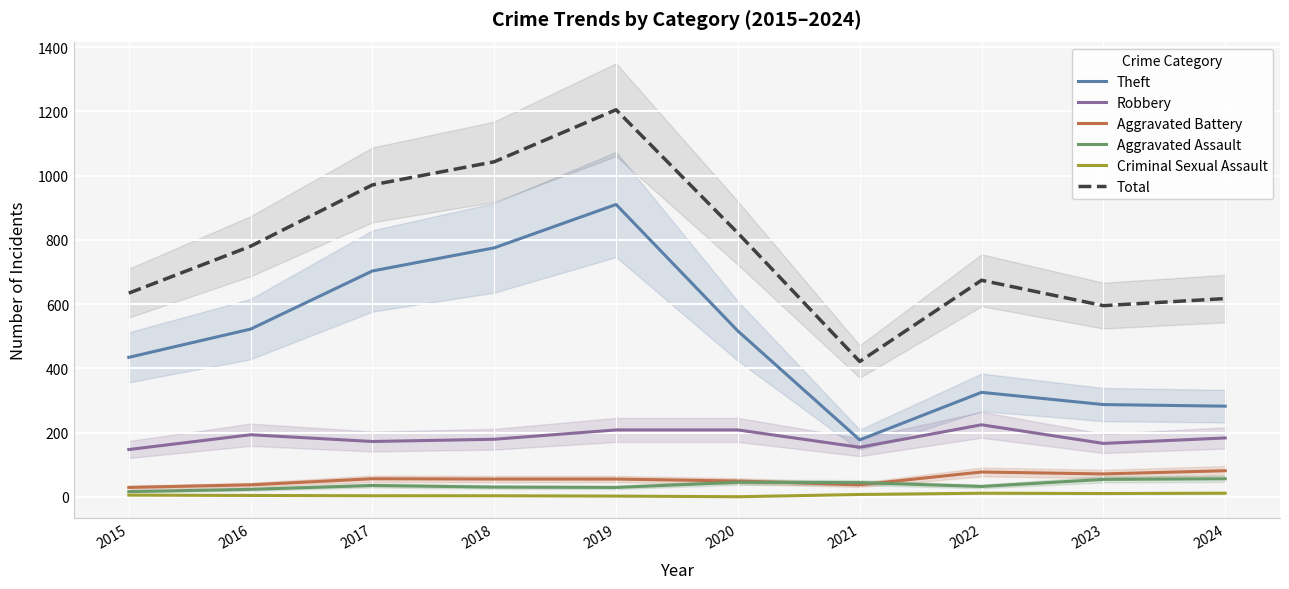

Does the chart display data point markers on the line(s)?

No